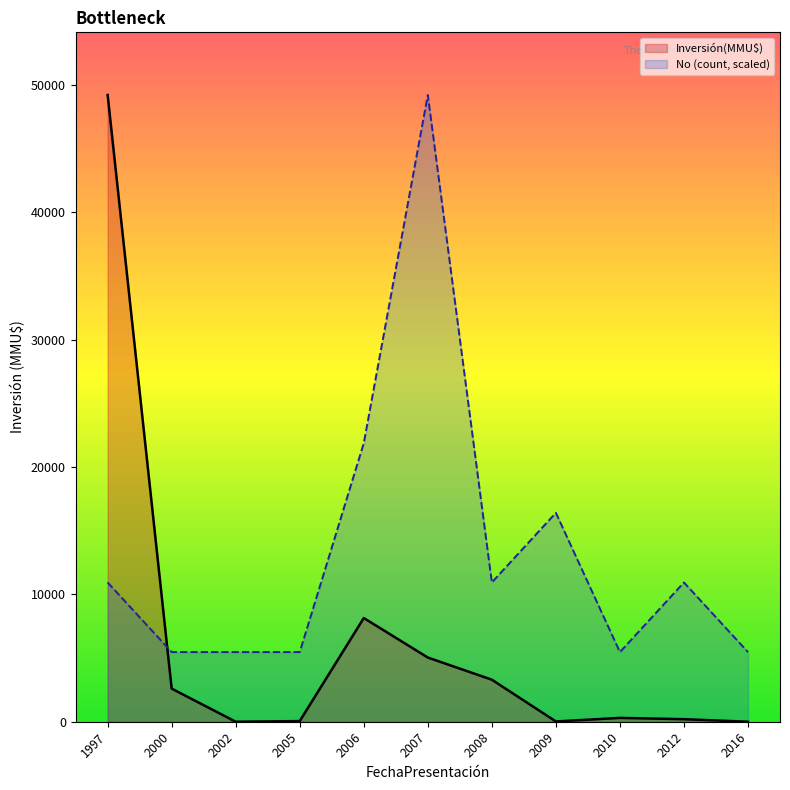

Reading left to right, extract all data points from this chart.

Inversión(MMU$): 1997=49210.0	2000=2600.0	2002=0.0	2005=50.0	2006=8142.0	2007=5040.0	2008=3300.0	2009=22.0	2010=300.0	2012=200.0	2016=0.0
No (count, scaled): 1997=10935.6	2000=5467.8	2002=5467.8	2005=5467.8	2006=21871.1	2007=49210.0	2008=10935.6	2009=16403.3	2010=5467.8	2012=10935.6	2016=5467.8